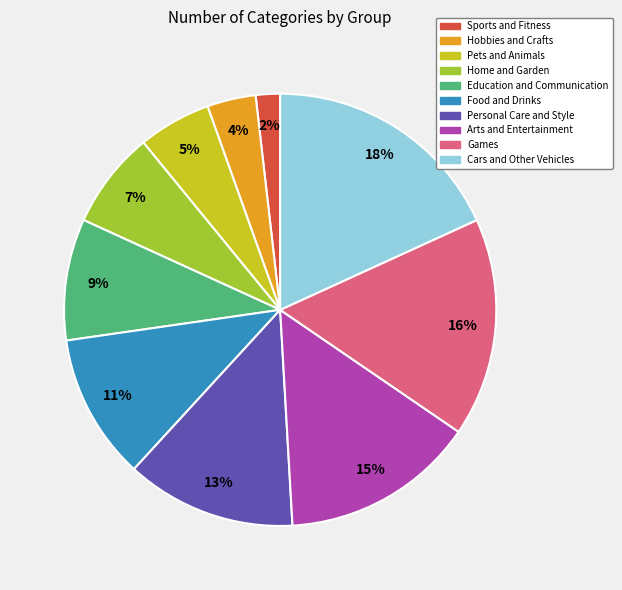

Count the number of slices in the pie.

10